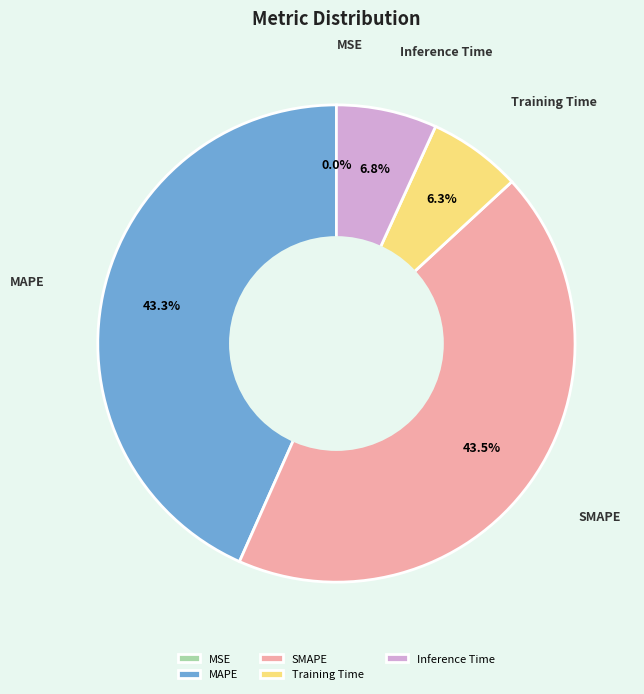

To the nearest percent, what is the combined percentage of MAPE and SMAPE?

87%